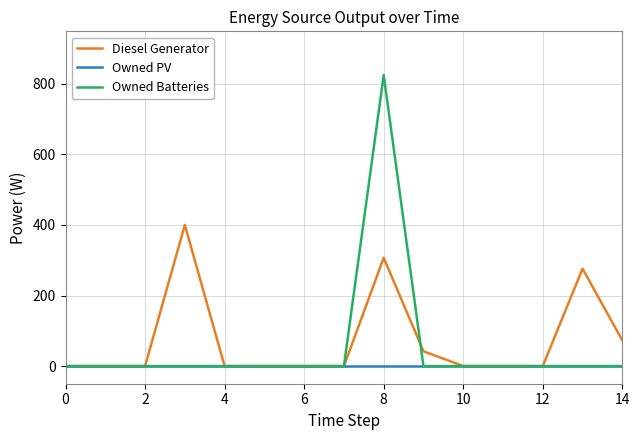

Rank the series by their maximum value, from lowest to highest.

Owned PV, Diesel Generator, Owned Batteries